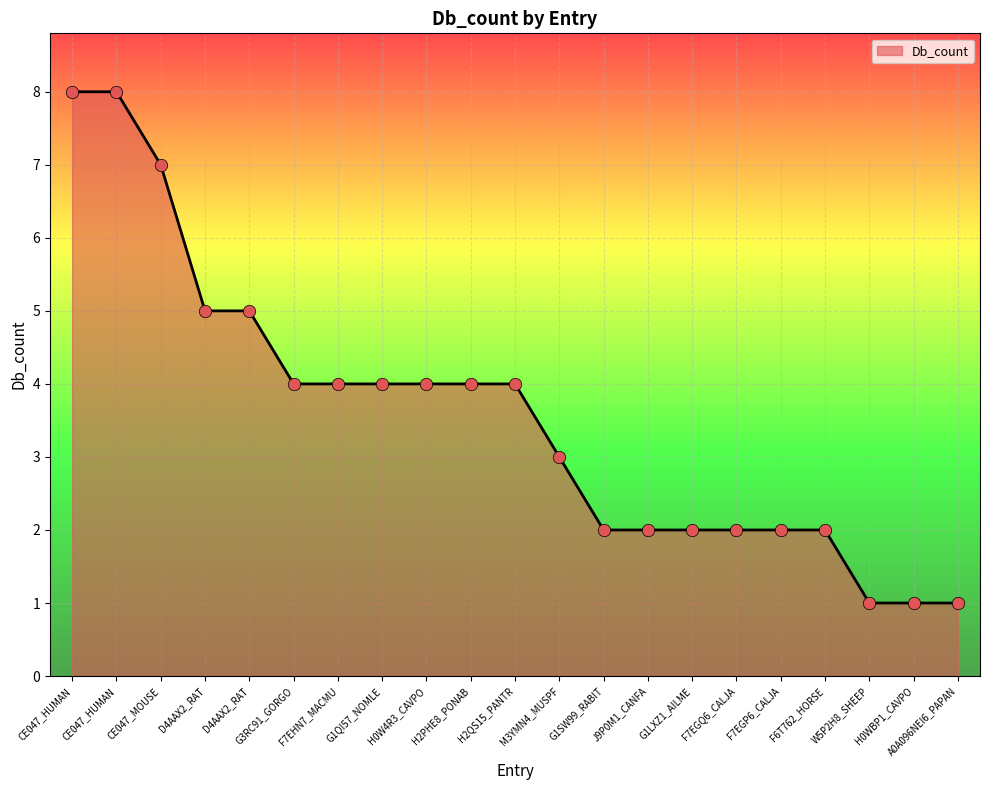

What is the change in value from G1QI57_NOMLE to W5P2H8_SHEEP?

-3